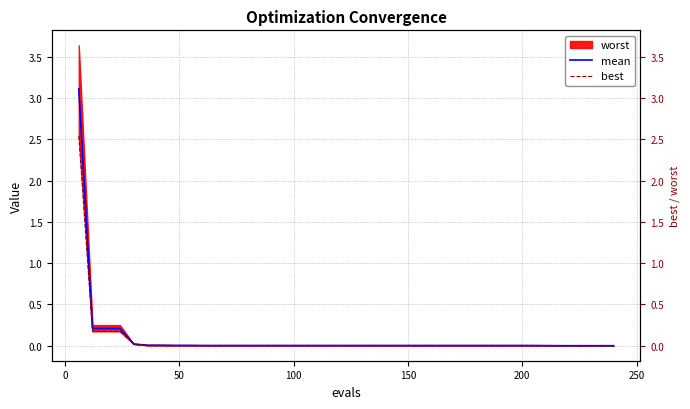

Is it true that mean equals 0.0 at 12?

False